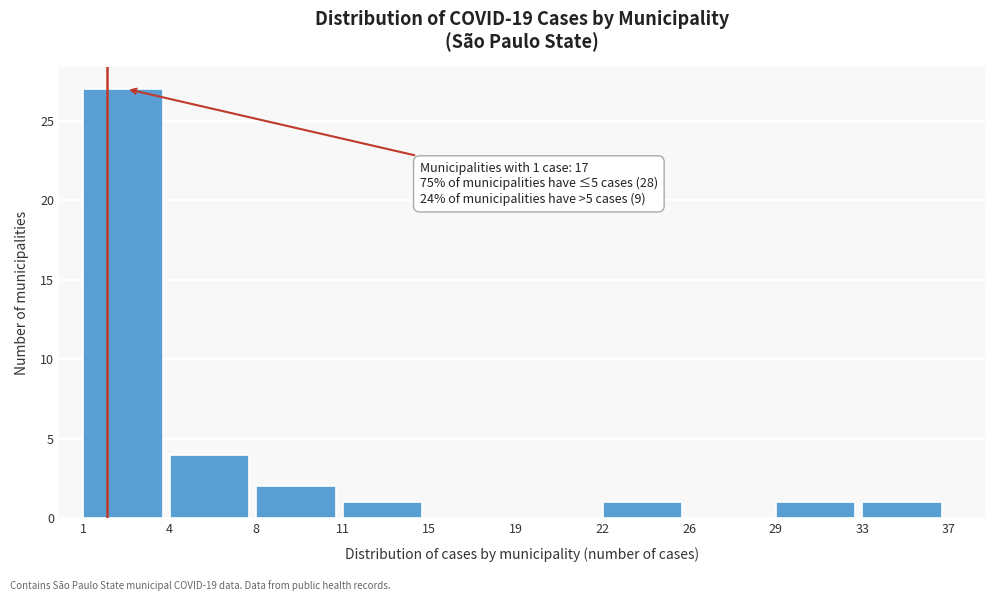

Reading right to left, transcribe all the data shown in this chart.

33=1	29=1	26=0	22=1	19=0	15=0	11=1	8=2	4=4	1=27